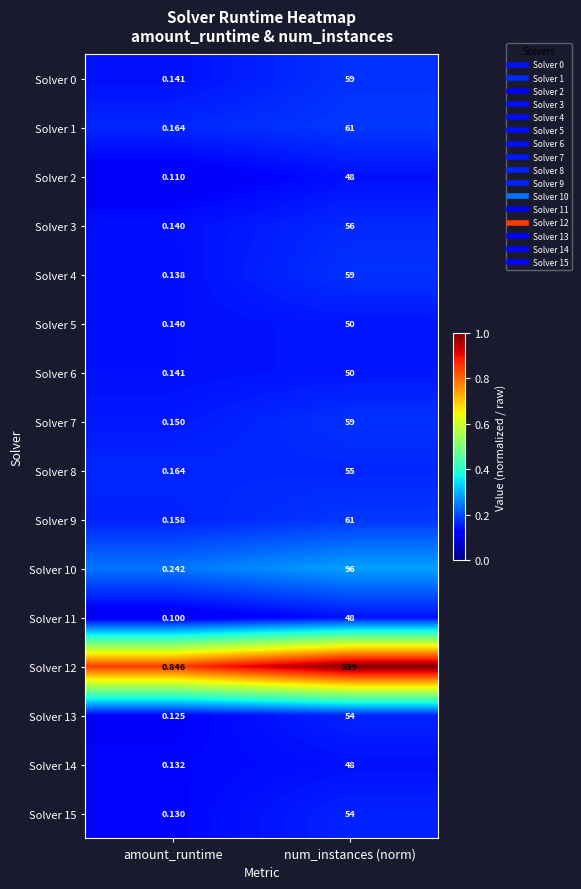

Which series changed the most between amount_runtime and num_instances (norm)?

Solver 12